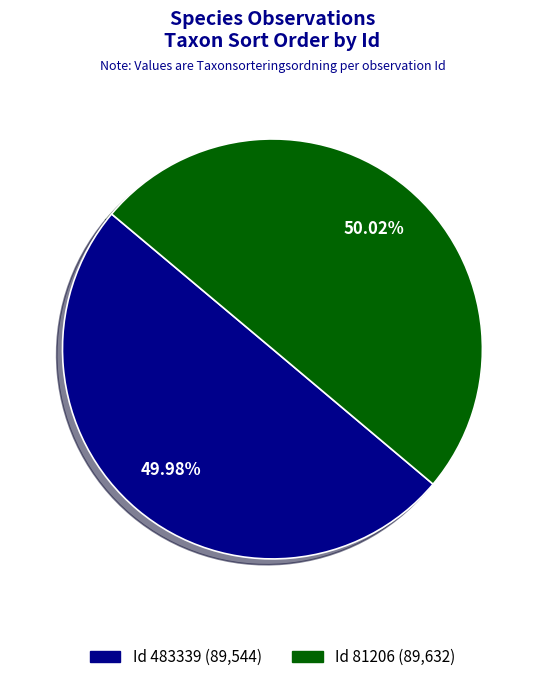

What is the ratio of the value at Id 483339 (89,544) to the value at Id 81206 (89,632)?

1.0